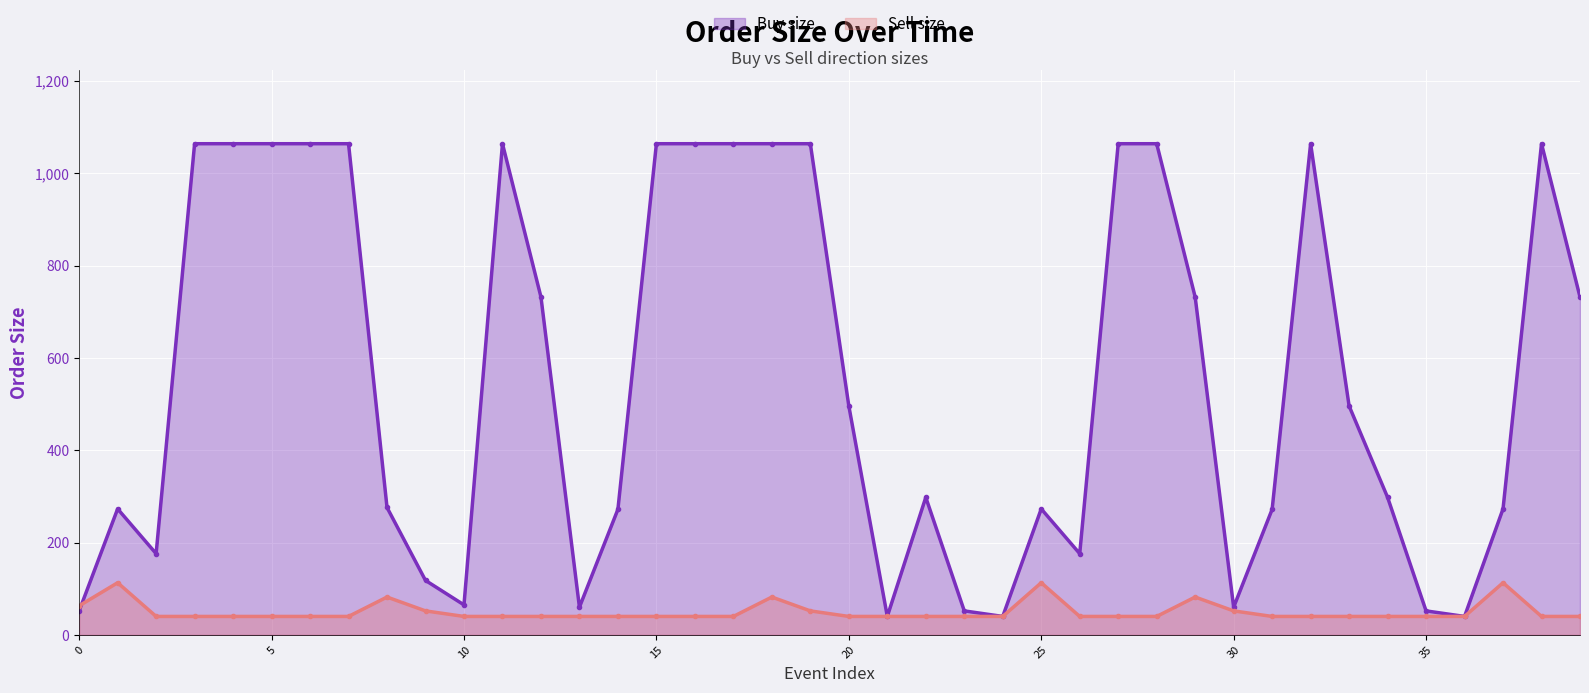

What is the minimum value shown in the chart?

40